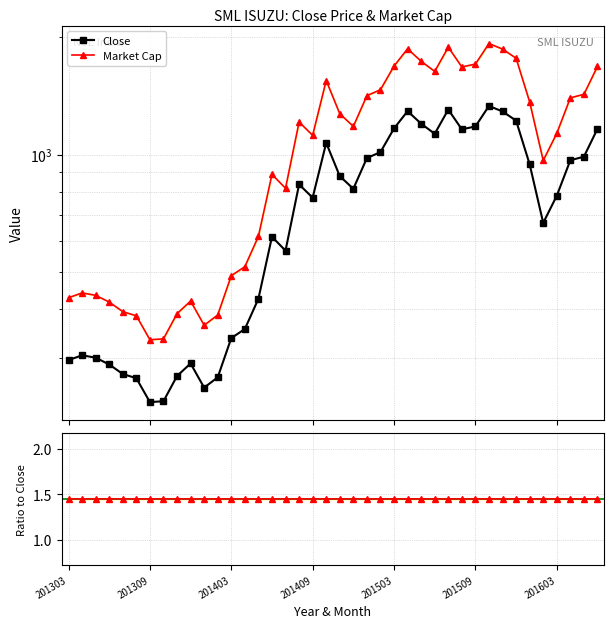

What is the sum of all Market Cap values?

43030.4